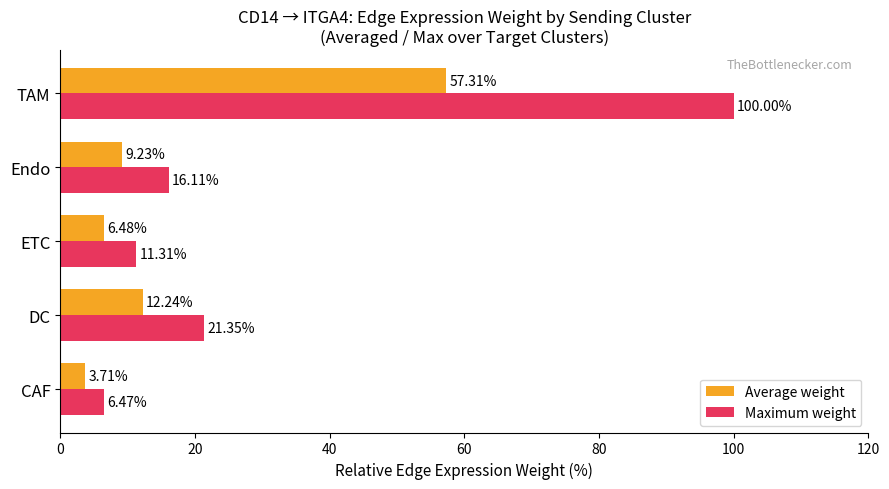

Where is Maximum weight nearest to the value 53?

DC